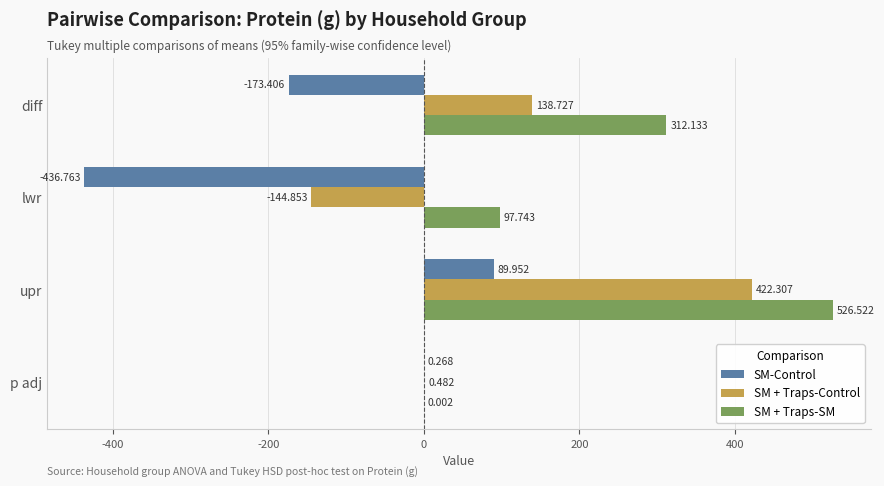

Which label corresponds to the largest value in the chart?

upr